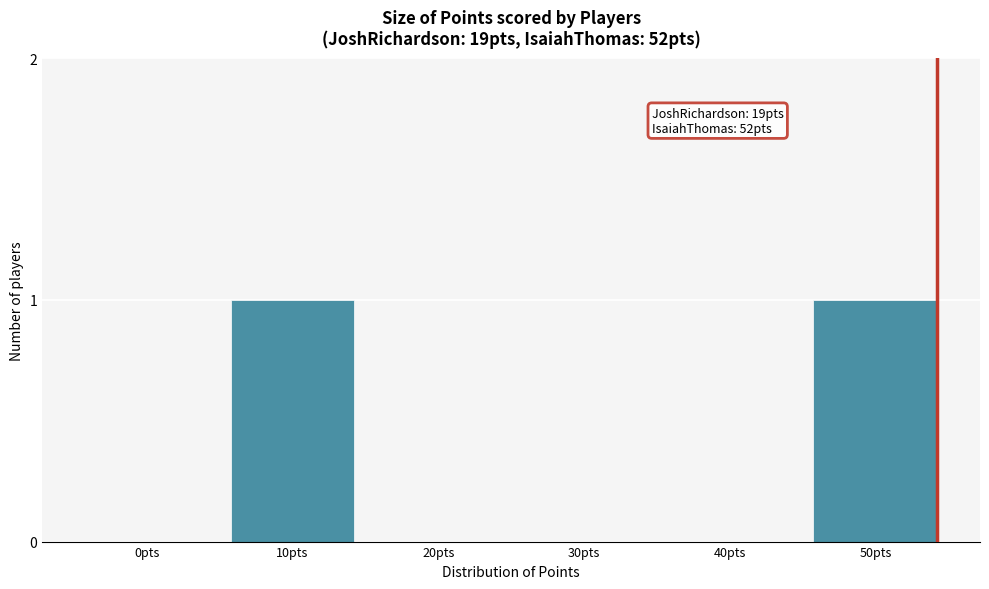

Reading right to left, what are all the values shown in this chart?

50pts=1	40pts=0	30pts=0	20pts=0	10pts=1	0pts=0